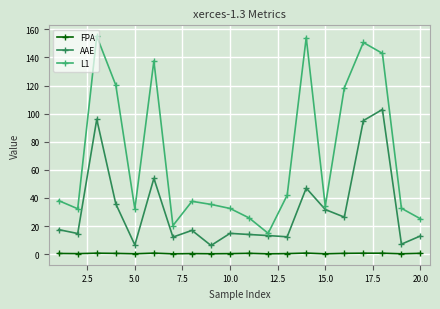

True or false: AAE has more than 1 interior local peaks.

True